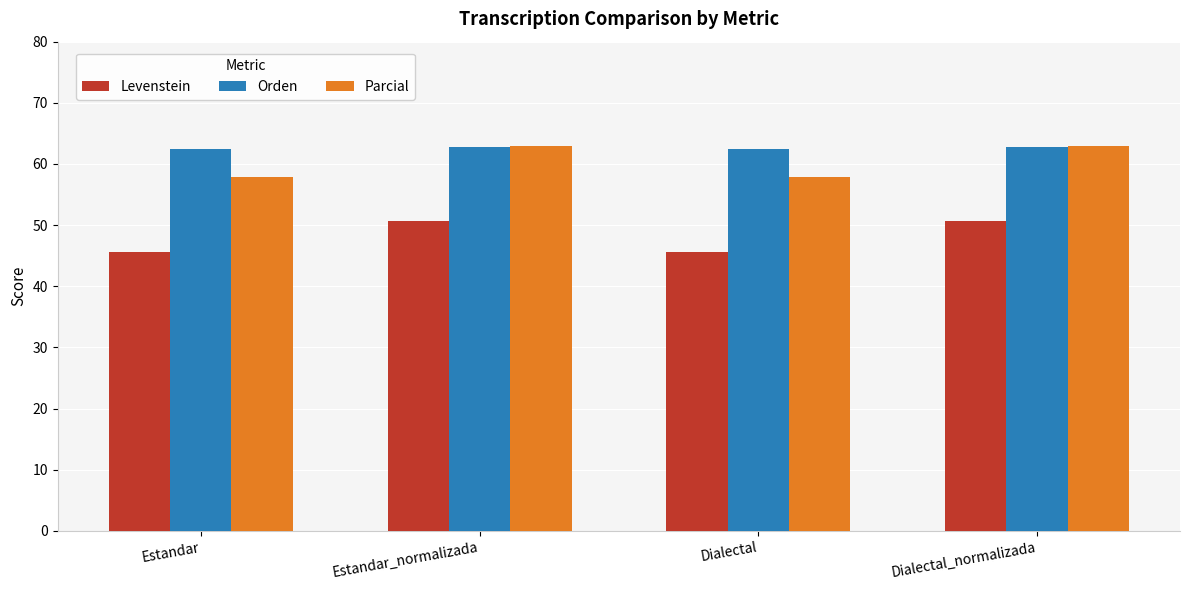

How many bars are there in each group?

3